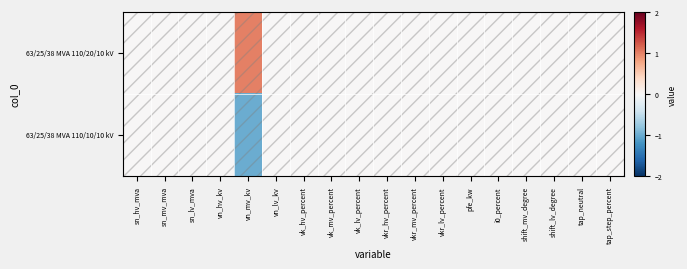

List the series in order of their overall mean, highest first.

63/25/38 MVA 110/20/10 kV, 63/25/38 MVA 110/10/10 kV